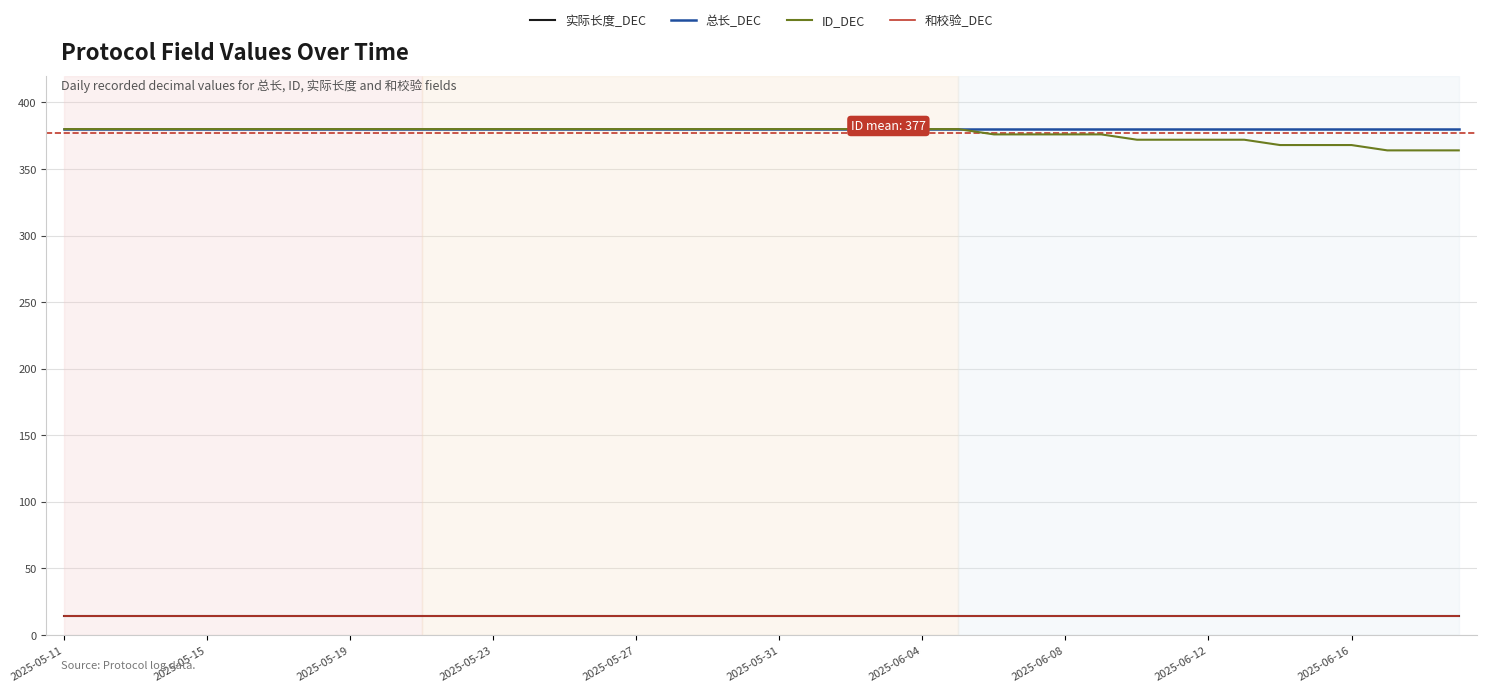

True or false: 实际长度_DEC and 和校验_DEC intersect in this chart.

False